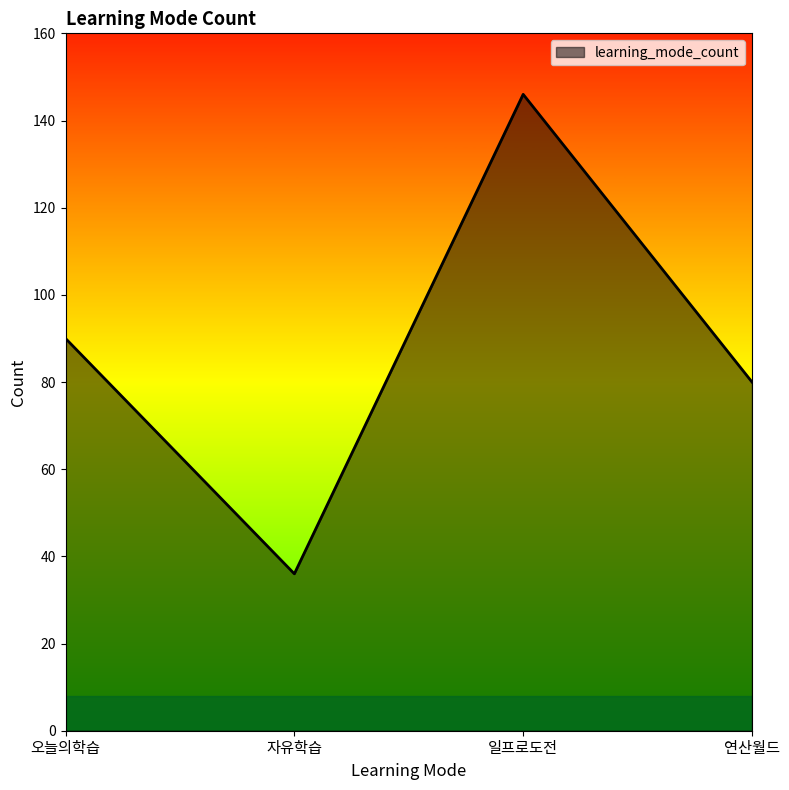

How many lines are shown in the chart?

1